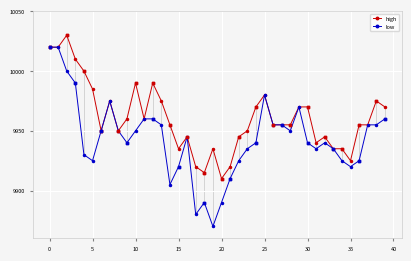

What are all the series names shown in the legend?

high, low